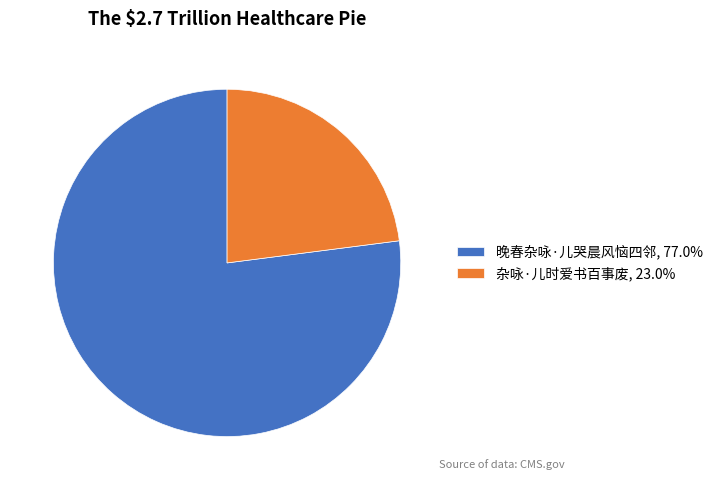

Is there any slice that represents more than half of the pie?

Yes